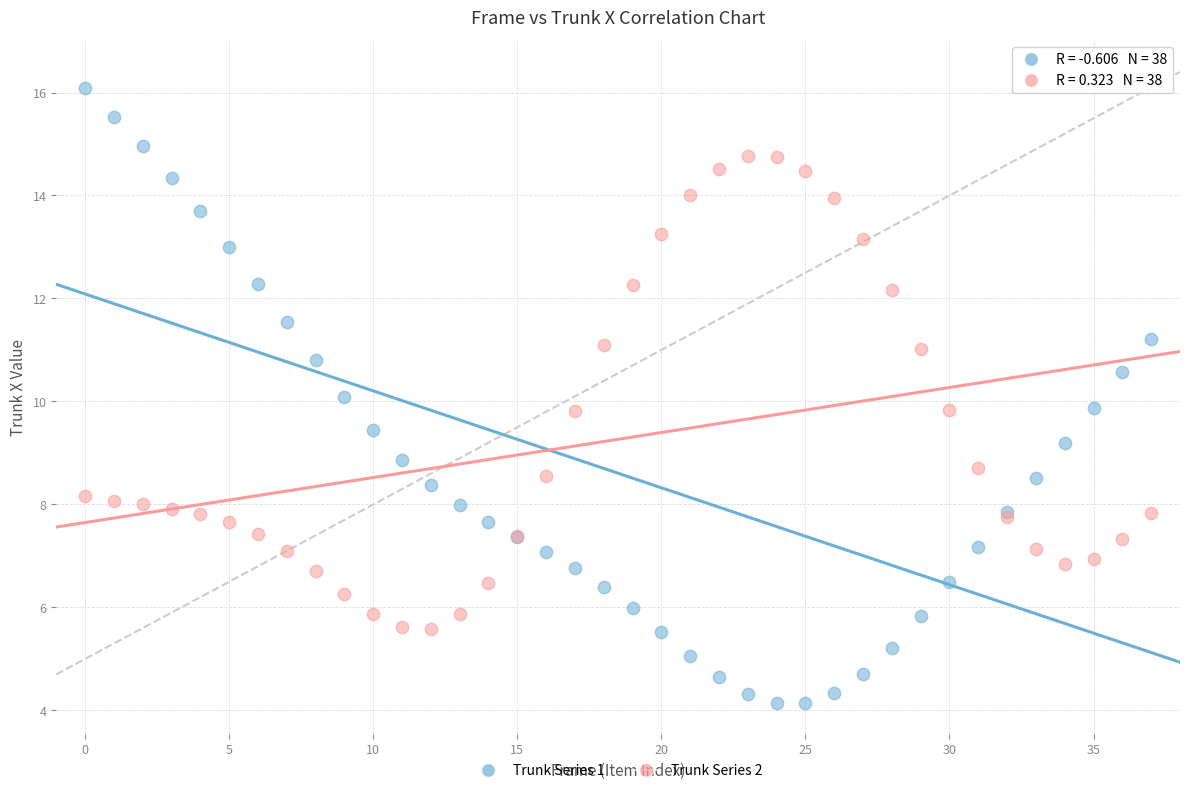

Which series has the largest Y range (max minus min)?

Trunk Series 1